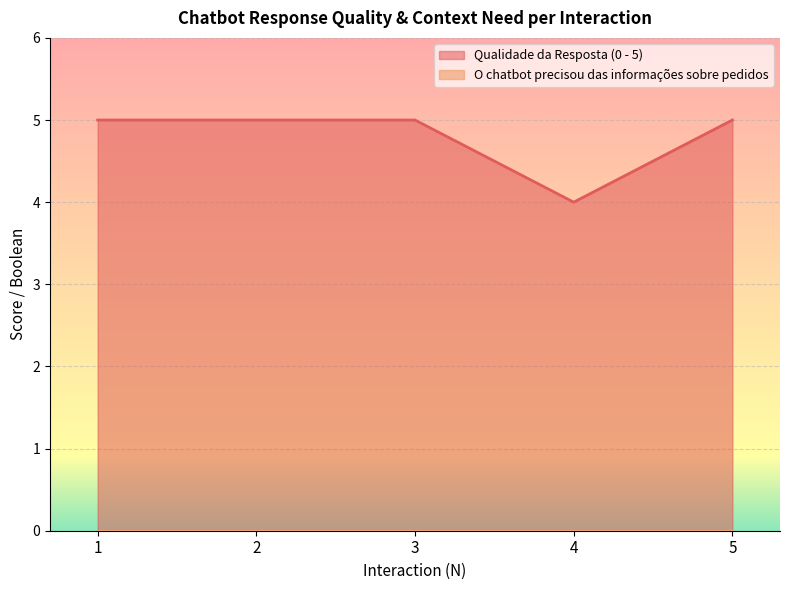

The value at 2 is 5. True or false?

True